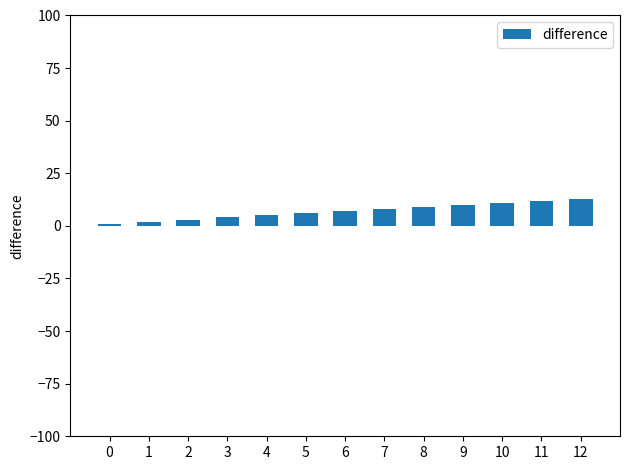

The value at 6 is 7. True or false?

True